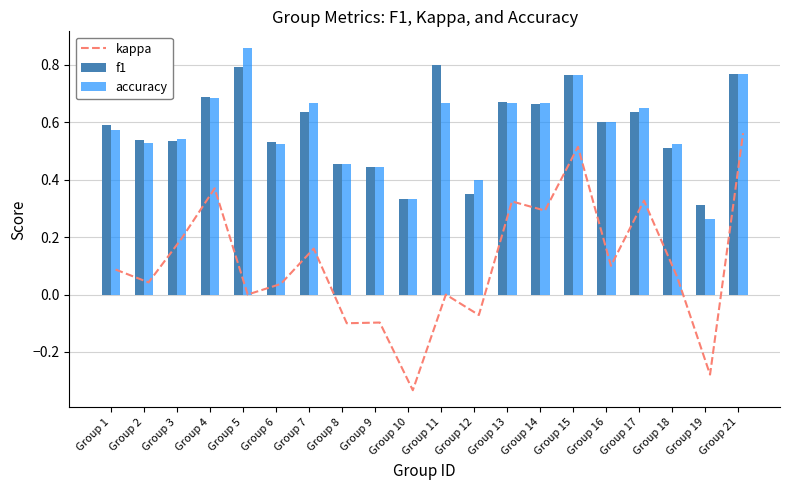

Where does the kappa series first go above 0?

Group 1